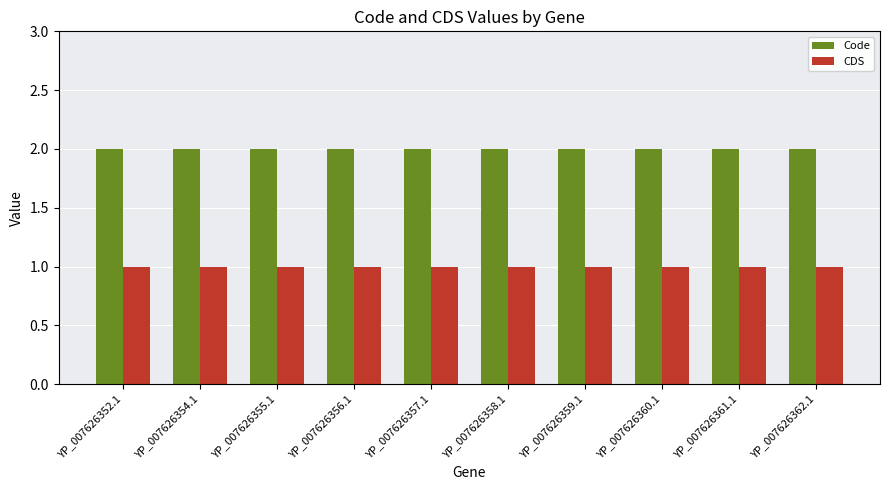

How many bars are there in each group?

2